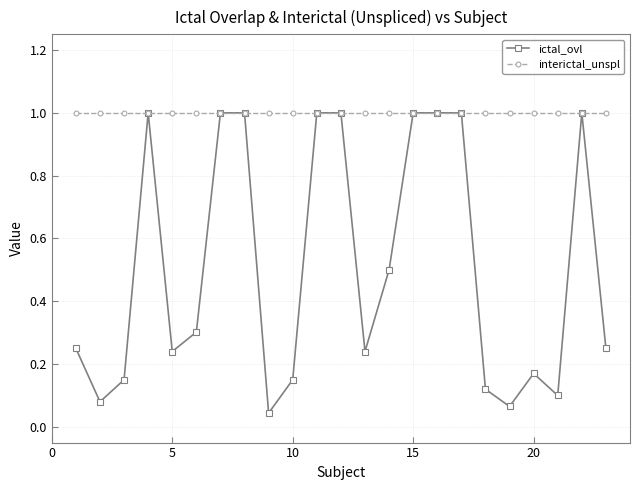

True or false: ictal_ovl has more than 0 points higher than both neighbors.

True